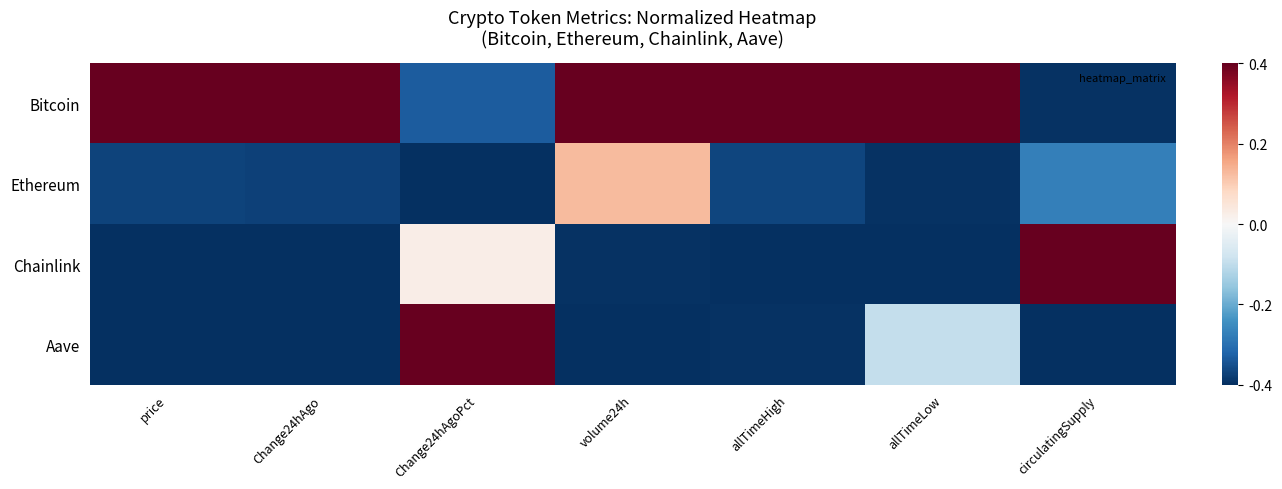

Rank the series at price from lowest to highest value.

Chainlink, Aave, Ethereum, Bitcoin